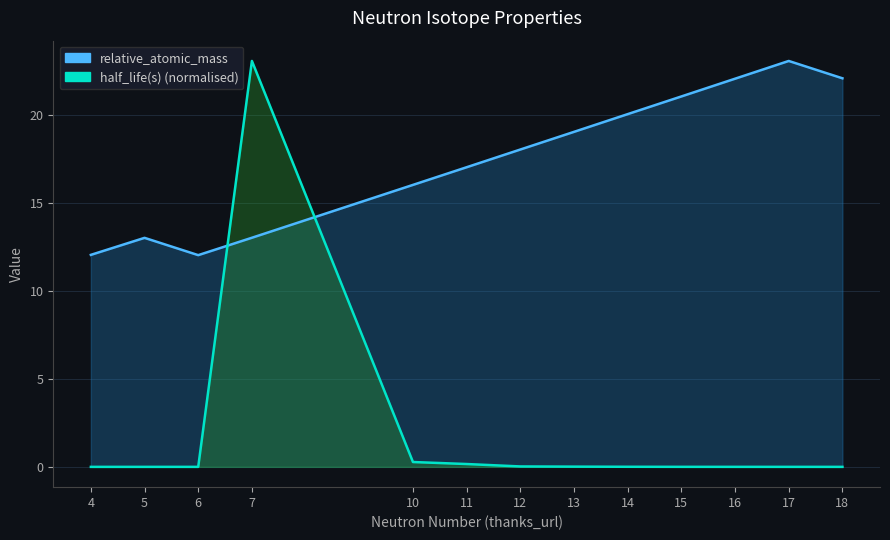

List the labels in order of relative_atomic_mass value, largest first.

17, 18, 16, 15, 14, 13, 12, 11, 10, 7, 5, 4, 6